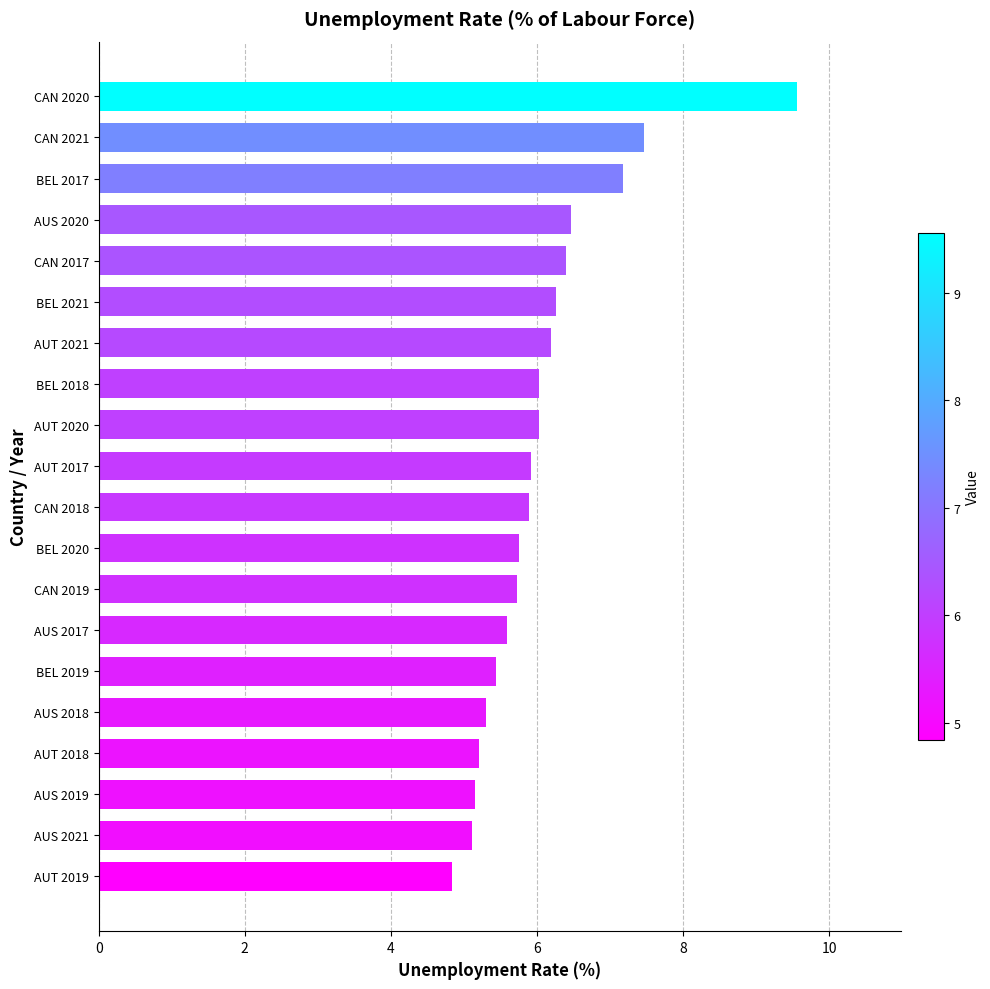

True or false: the data shows 6.0 at AUT 2020.

True